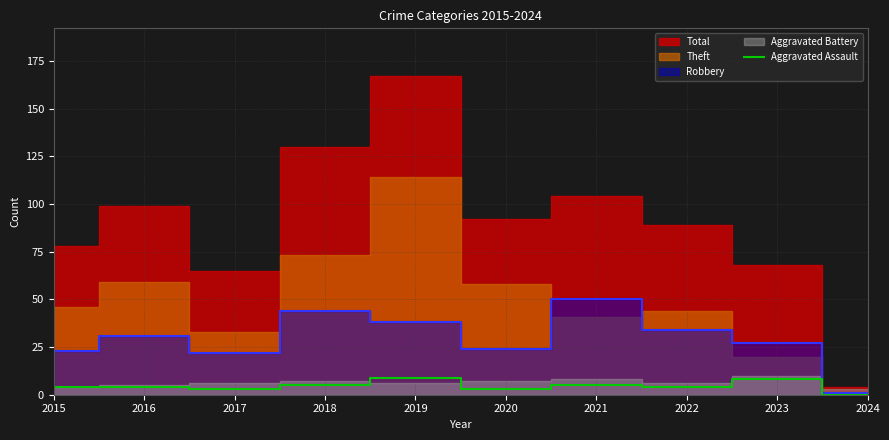

Between 2022 and 2016, which is larger?

2022